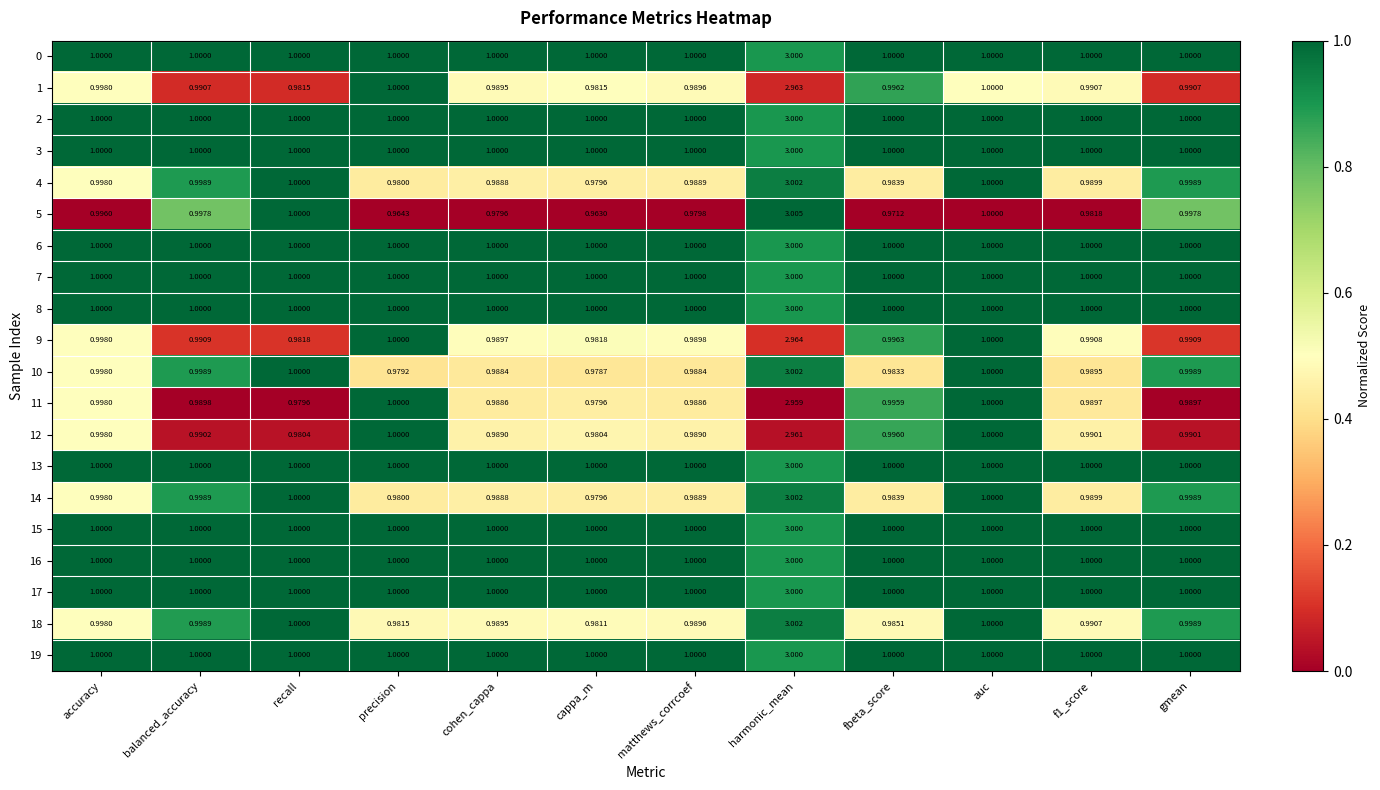

Which label corresponds to the smallest value in the chart?

cappa_m